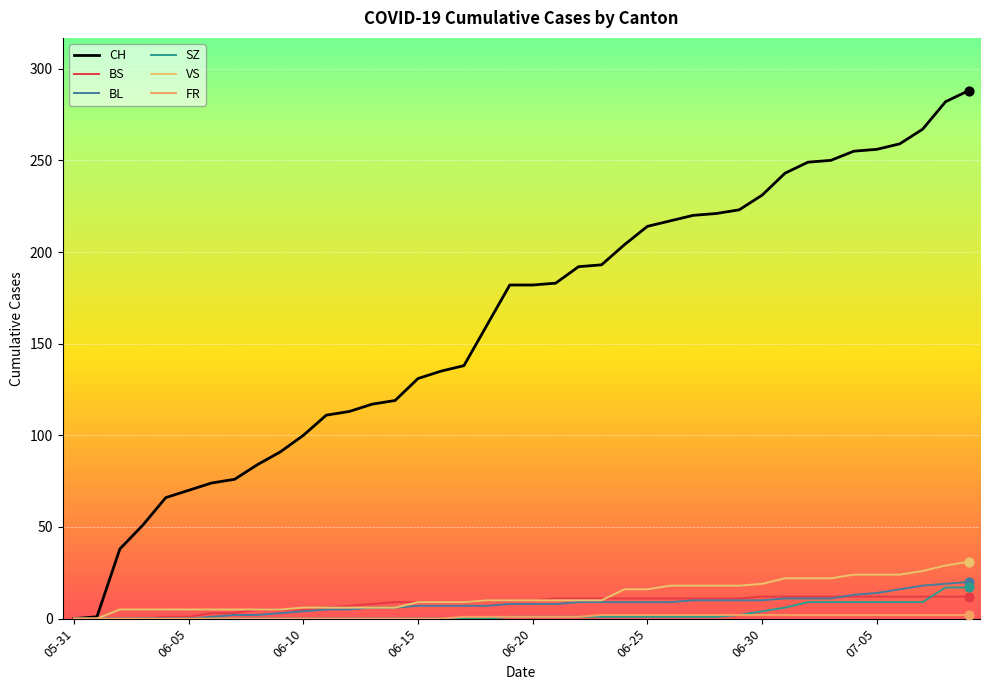

How many lines are shown in the chart?

6